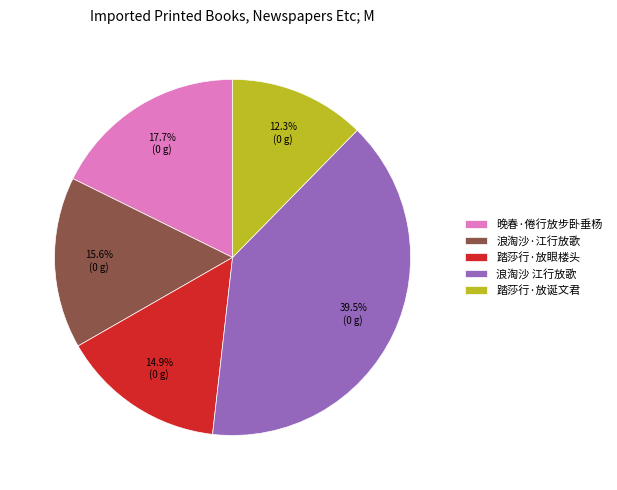

To the nearest percent, what is the difference between the largest and smallest slice percentages?

27%